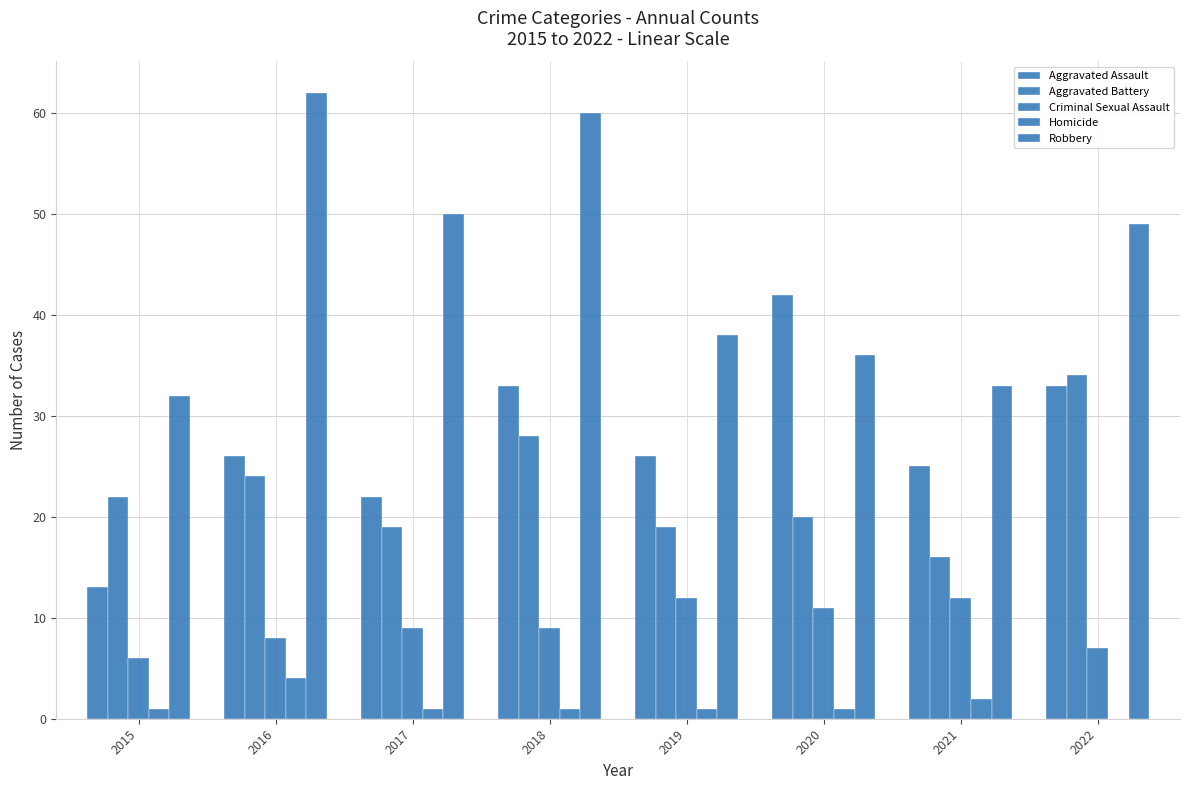

How many data points does each series have?

8